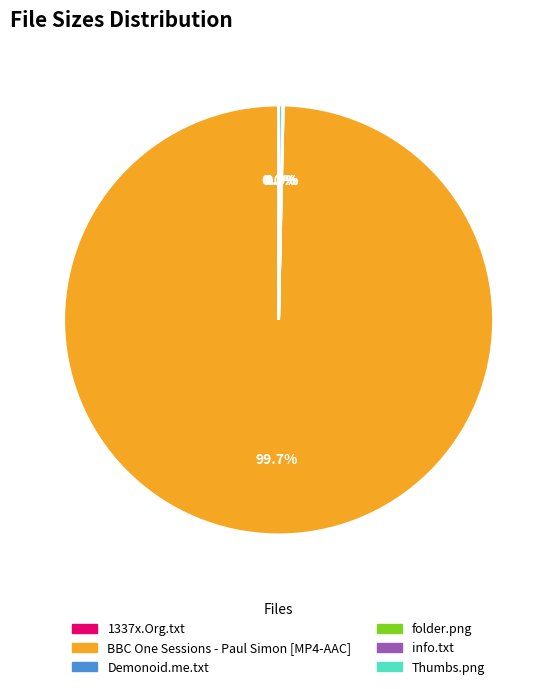

Count the number of slices in the pie.

6